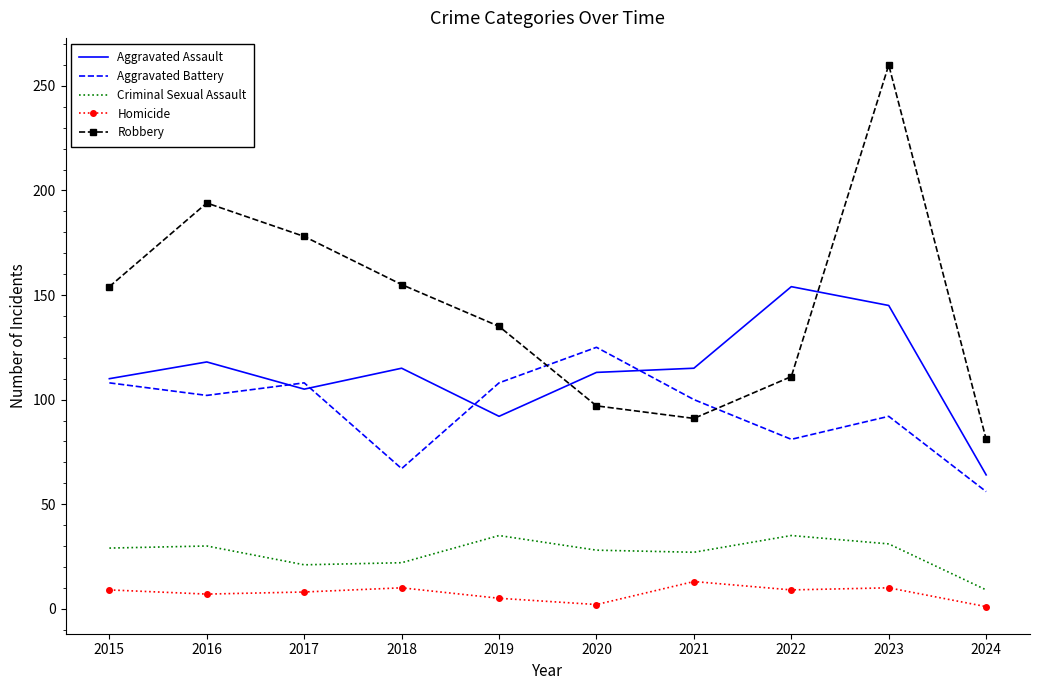

Which series has the largest total across all categories?

Robbery